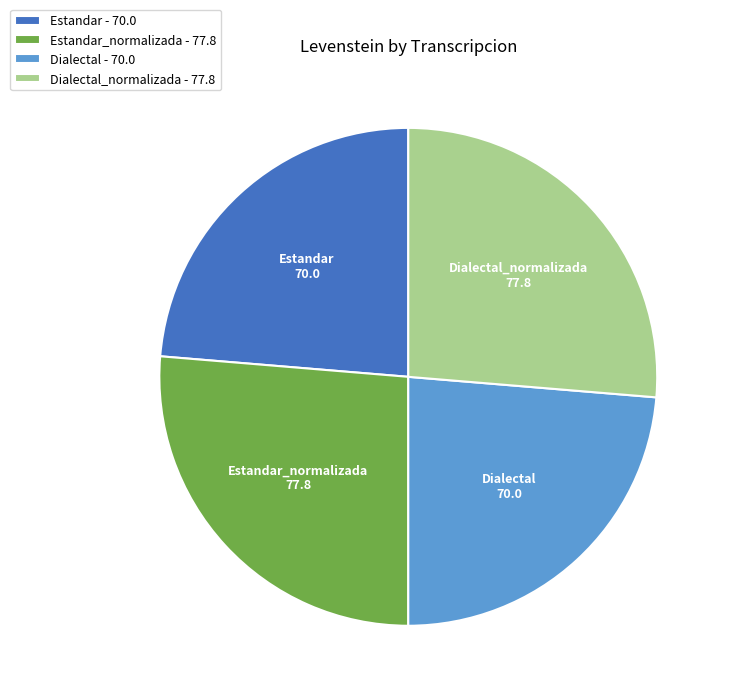

Does Estandar_normalizada account for over 50% of the chart?

No